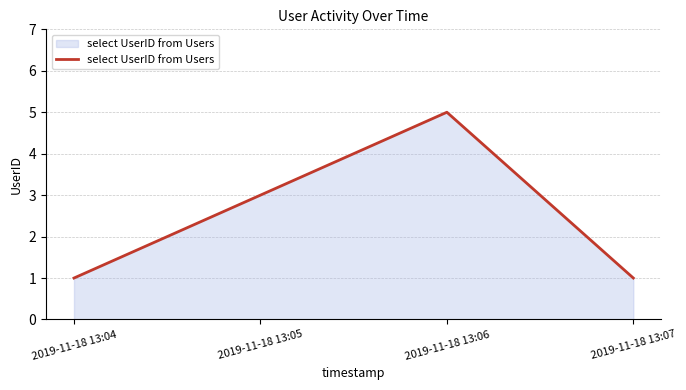

The value at 2019-11-18 13:06 is 5. True or false?

True